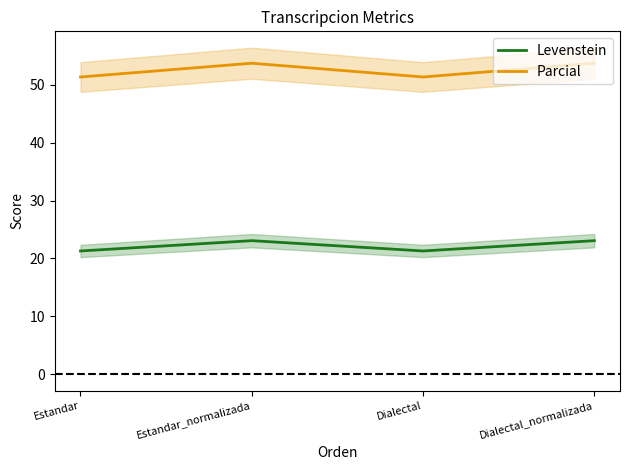

Reading left to right, extract all data points from this chart.

Levenstein: Estandar=21.3	Estandar_normalizada=23.1	Dialectal=21.3	Dialectal_normalizada=23.1
Parcial: Estandar=51.4	Estandar_normalizada=53.7	Dialectal=51.4	Dialectal_normalizada=53.7